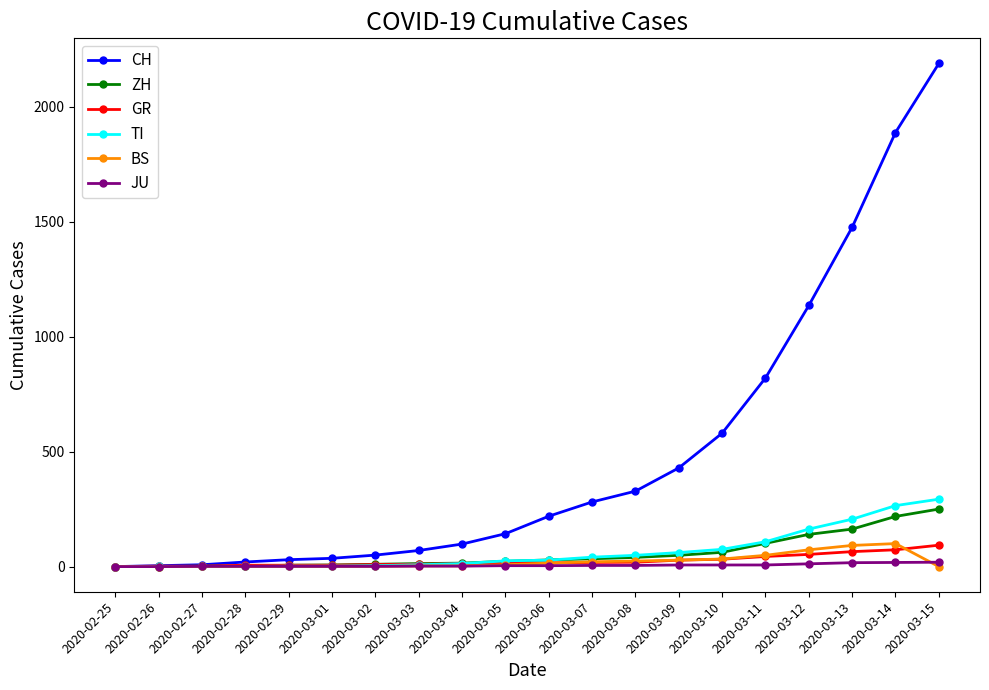

What is the greatest value displayed?

2187